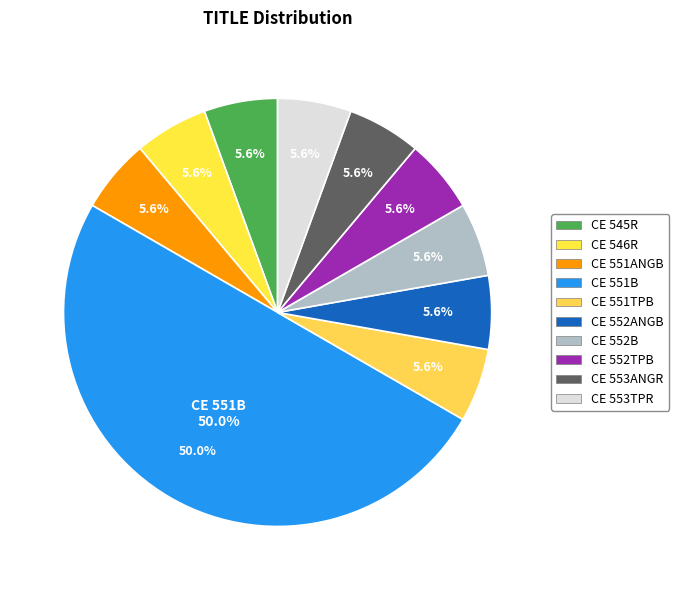

How many slices are in this pie chart?

10